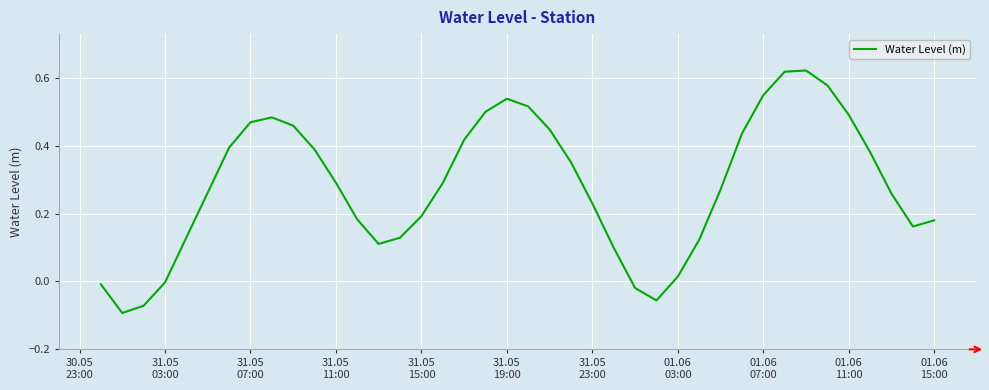

What is the difference between the maximum and minimum values?

0.7